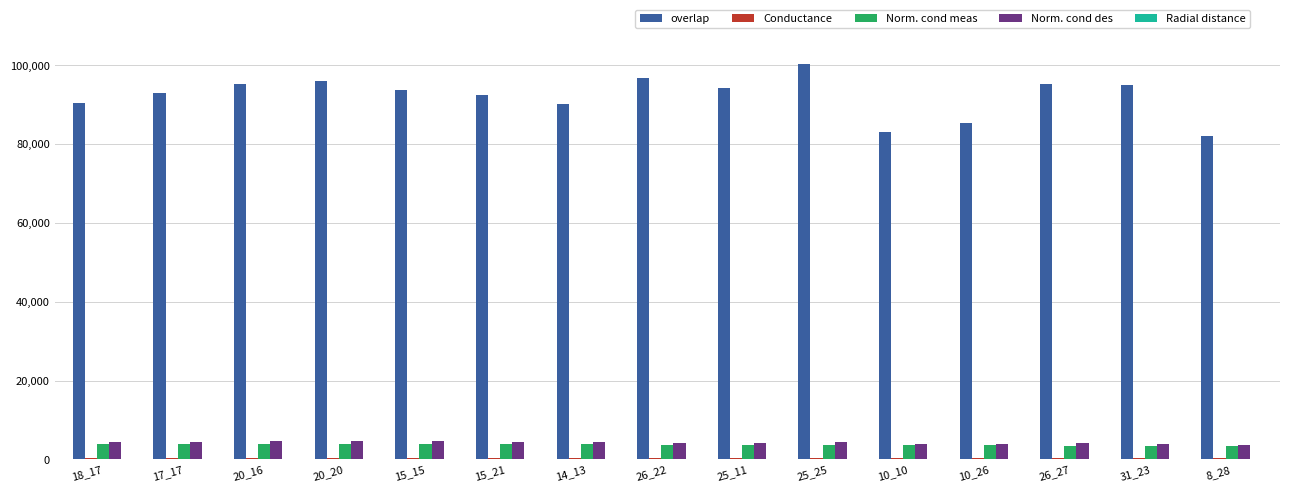

What is the maximum value shown in the chart?

100181.3